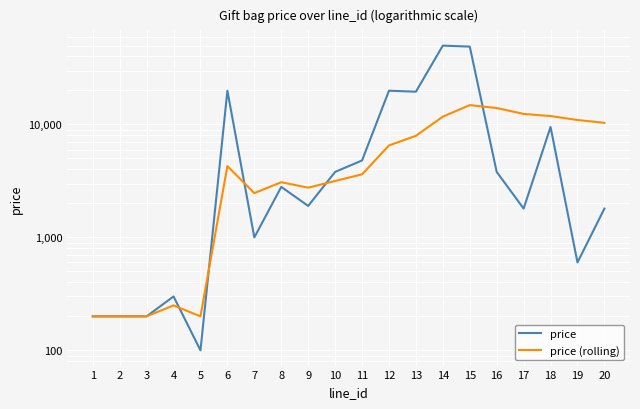

What is the maximum value shown in the chart?

49900